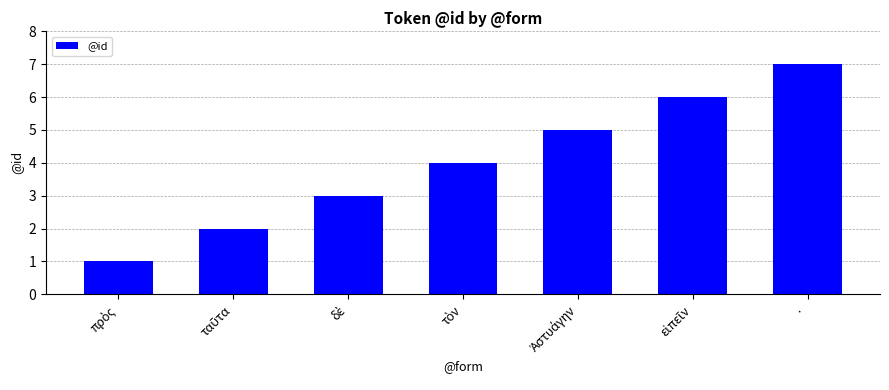

How many bars are there in total?

7